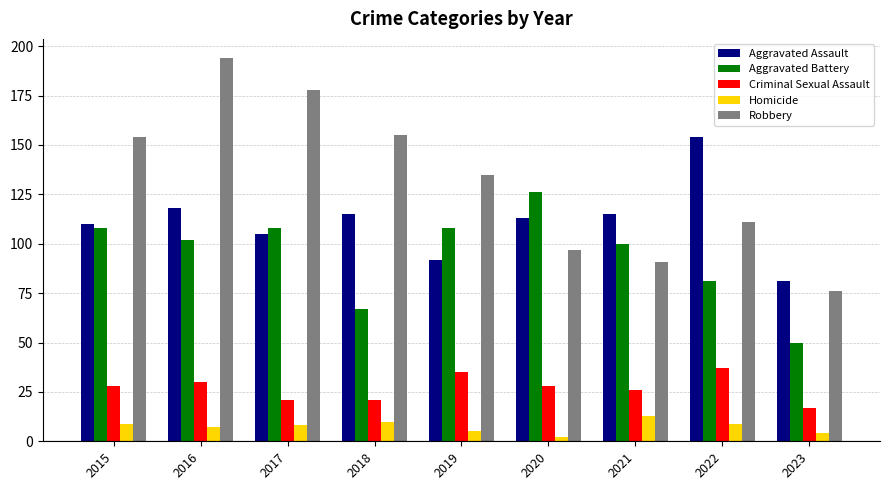

Is it true that Aggravated Assault equals 115 at 2021?

True